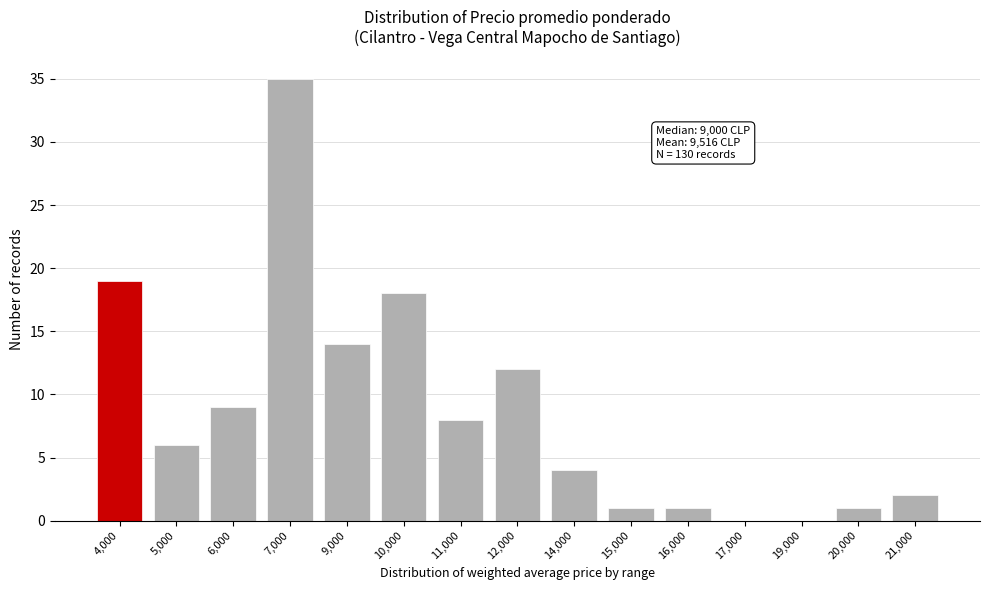

Reading left to right, extract all data points from this chart.

4,000=19	5,000=6	6,000=9	7,000=35	9,000=14	10,000=18	11,000=8	12,000=12	14,000=4	15,000=1	16,000=1	17,000=0	19,000=0	20,000=1	21,000=2